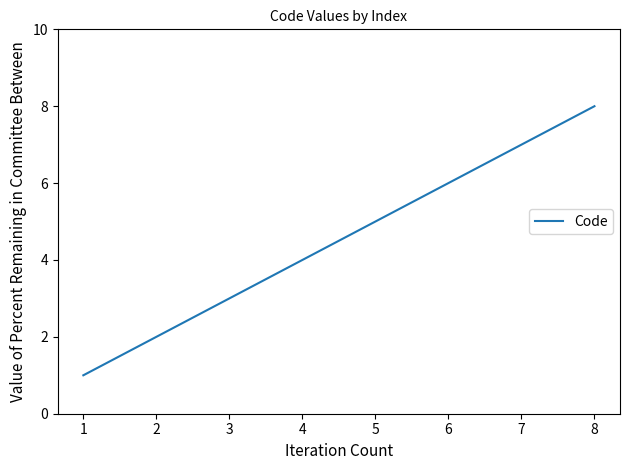

The value at 5 is 3. True or false?

False